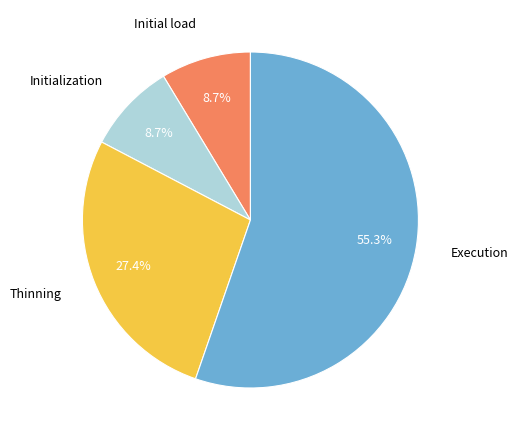

Which has a higher value, Initial load or Execution?

Execution